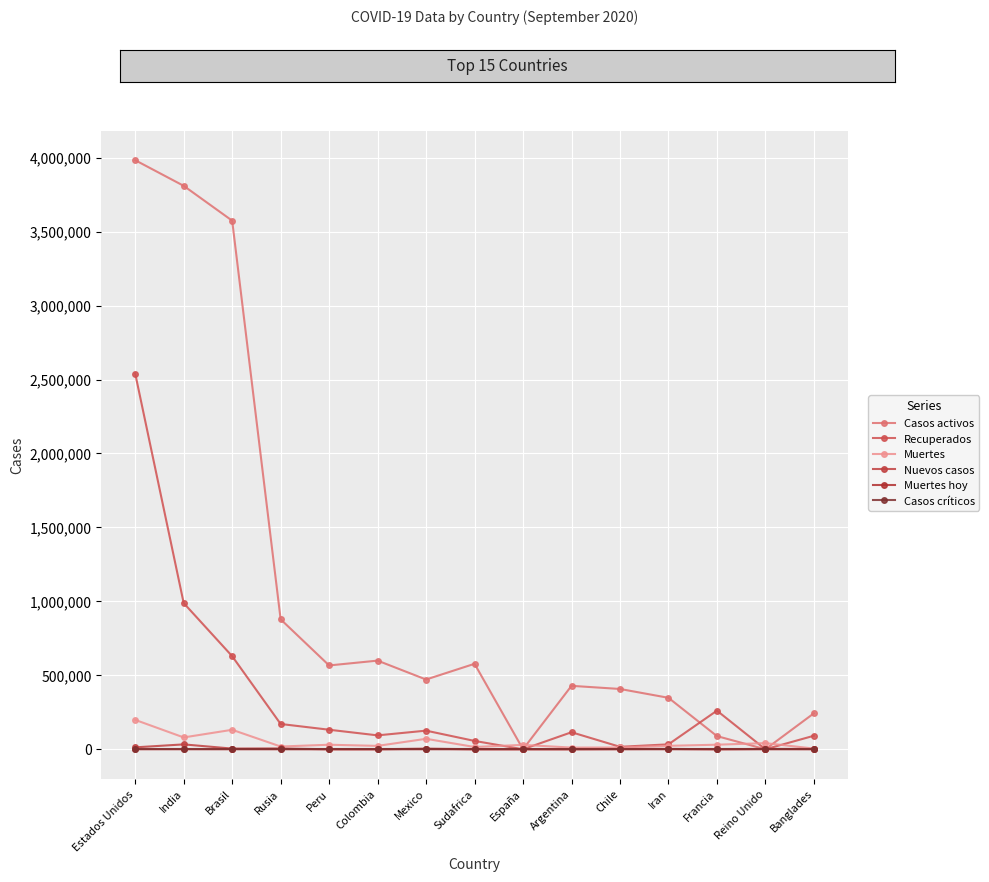

At which category does the chart reach its peak across all series?

Estados Unidos